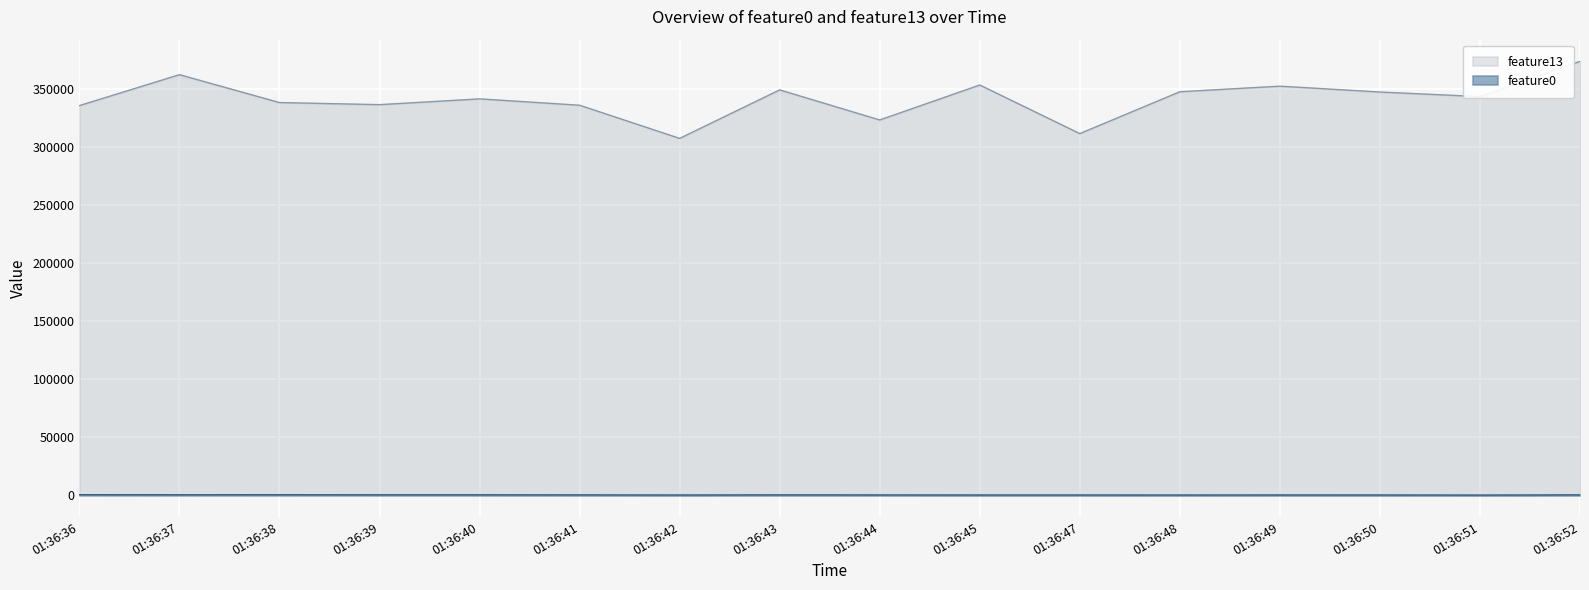

Rank the series by their maximum value, from lowest to highest.

feature0, feature13